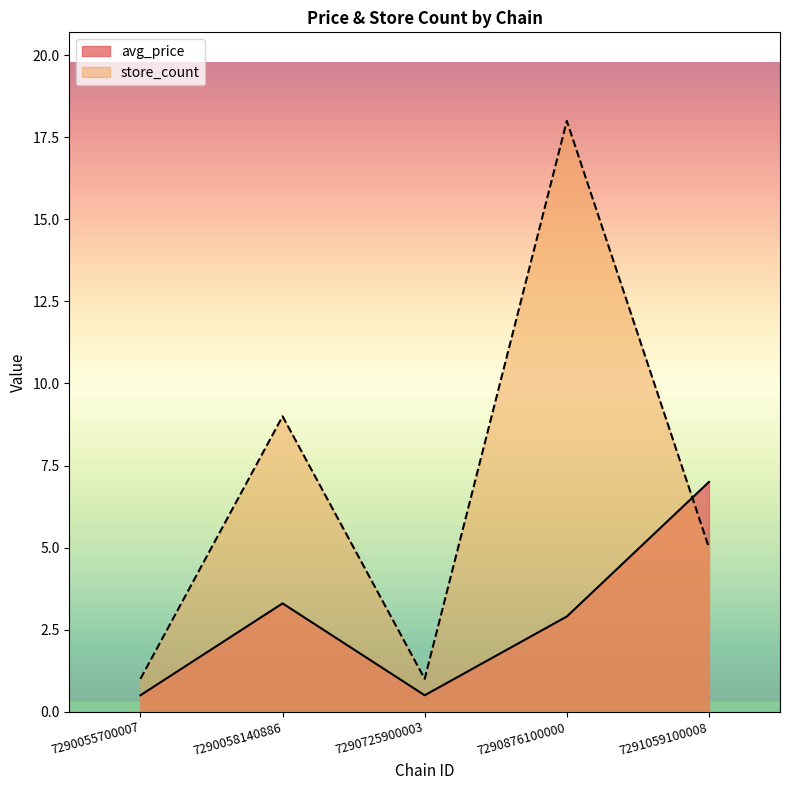

At which label does avg_price reach its minimum?

7290055700007